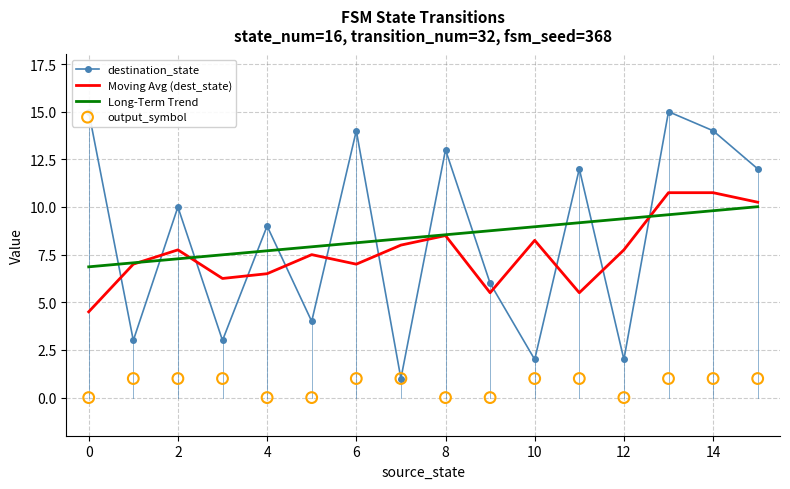

Which series has the widest spread of Y values?

destination_state